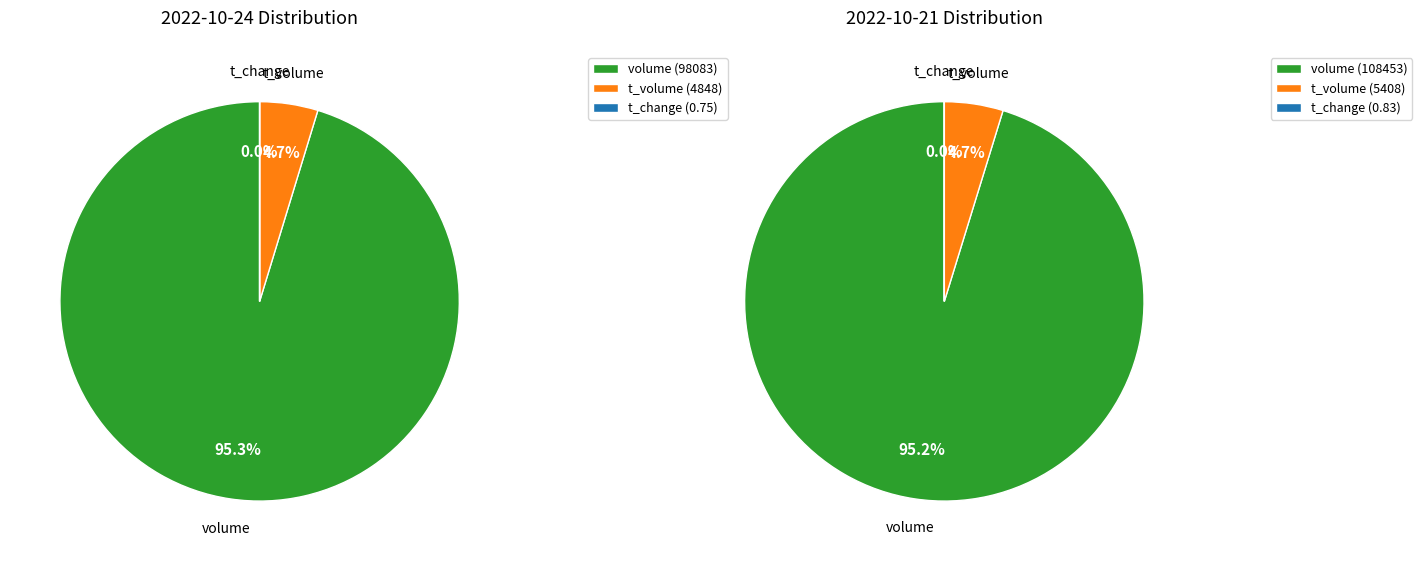

Is it true that 2 is 0% of the pie?

True